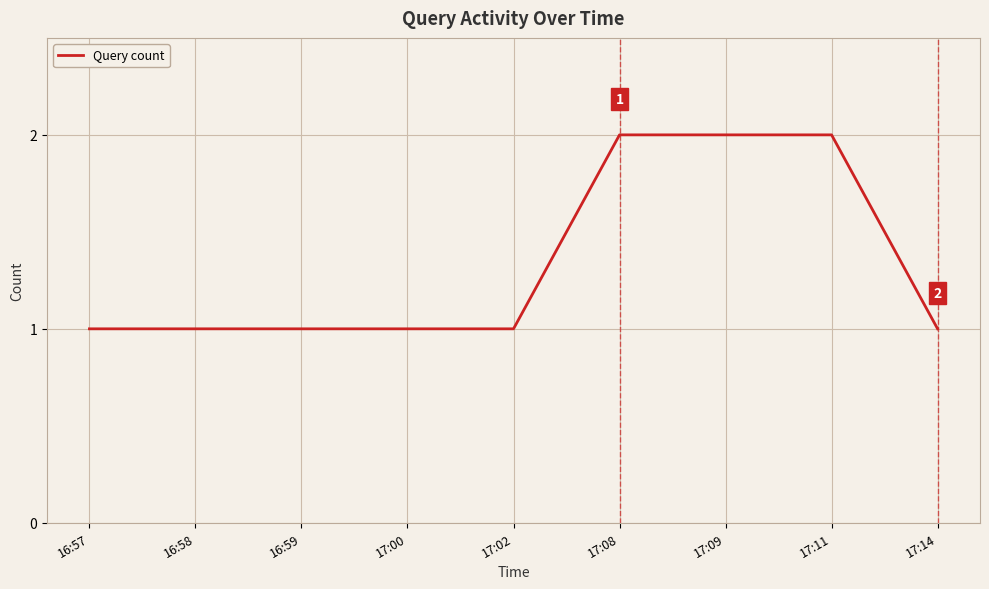

Approximately how many times larger is the value at 17:09 compared to 16:57?

2.0